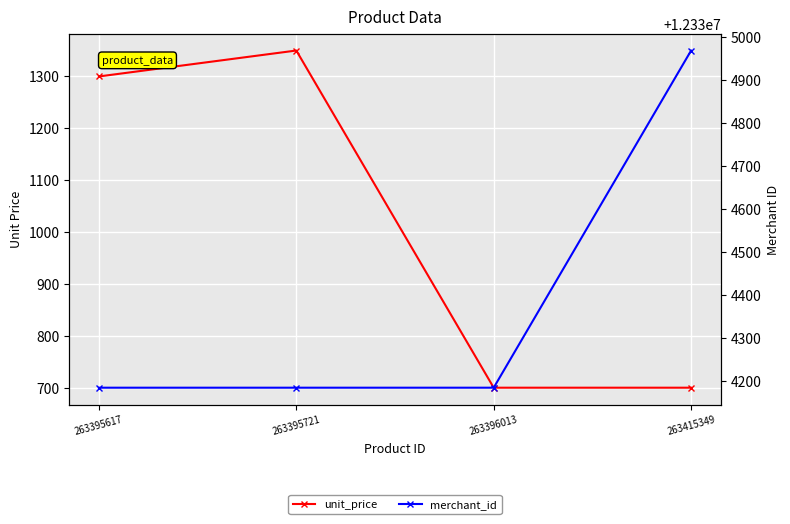

What are all the series names shown in the legend?

unit_price, merchant_id